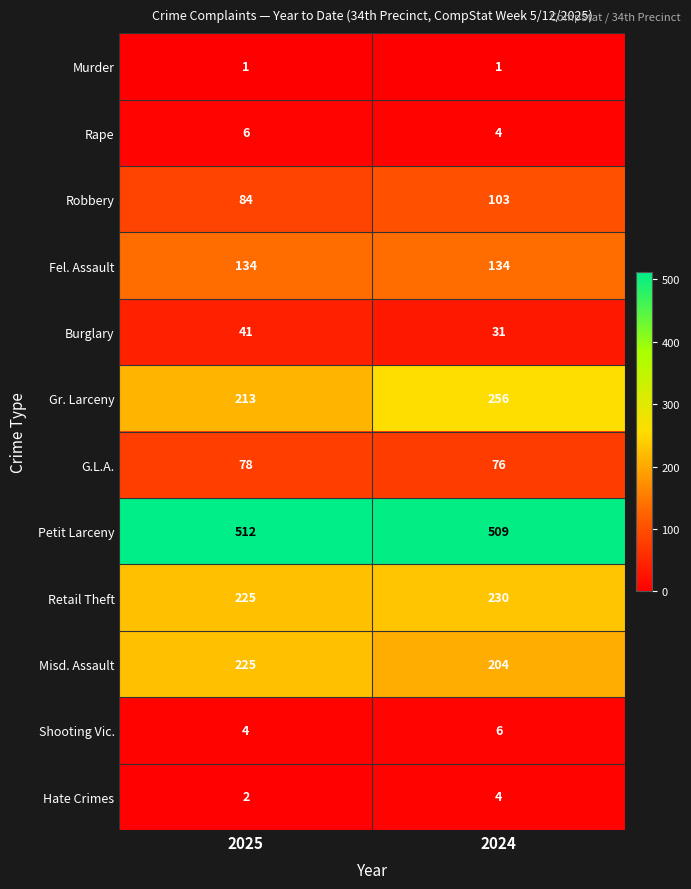

List the labels in order of Gr. Larceny value, smallest first.

2025, 2024